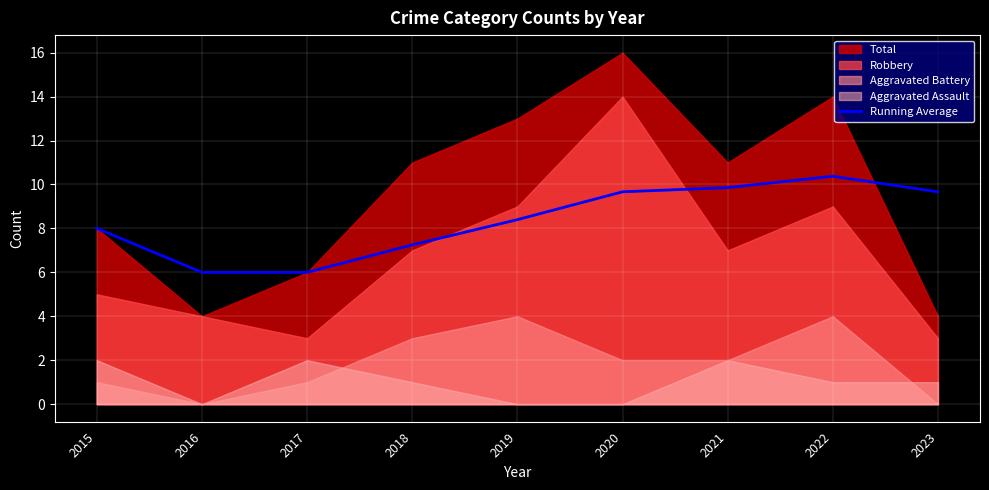

Reading right to left, what are all the values shown in this chart?

2023=9.7	2022=10.4	2021=9.9	2020=9.7	2019=8.4	2018=7.2	2017=6.0	2016=6.0	2015=8.0